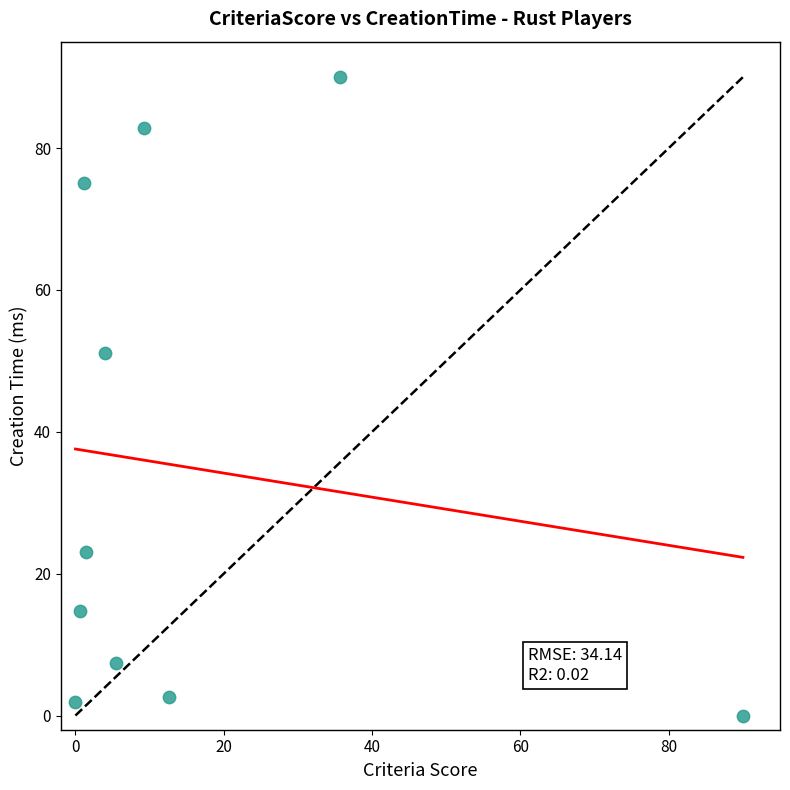

What is the average X value?

16.0